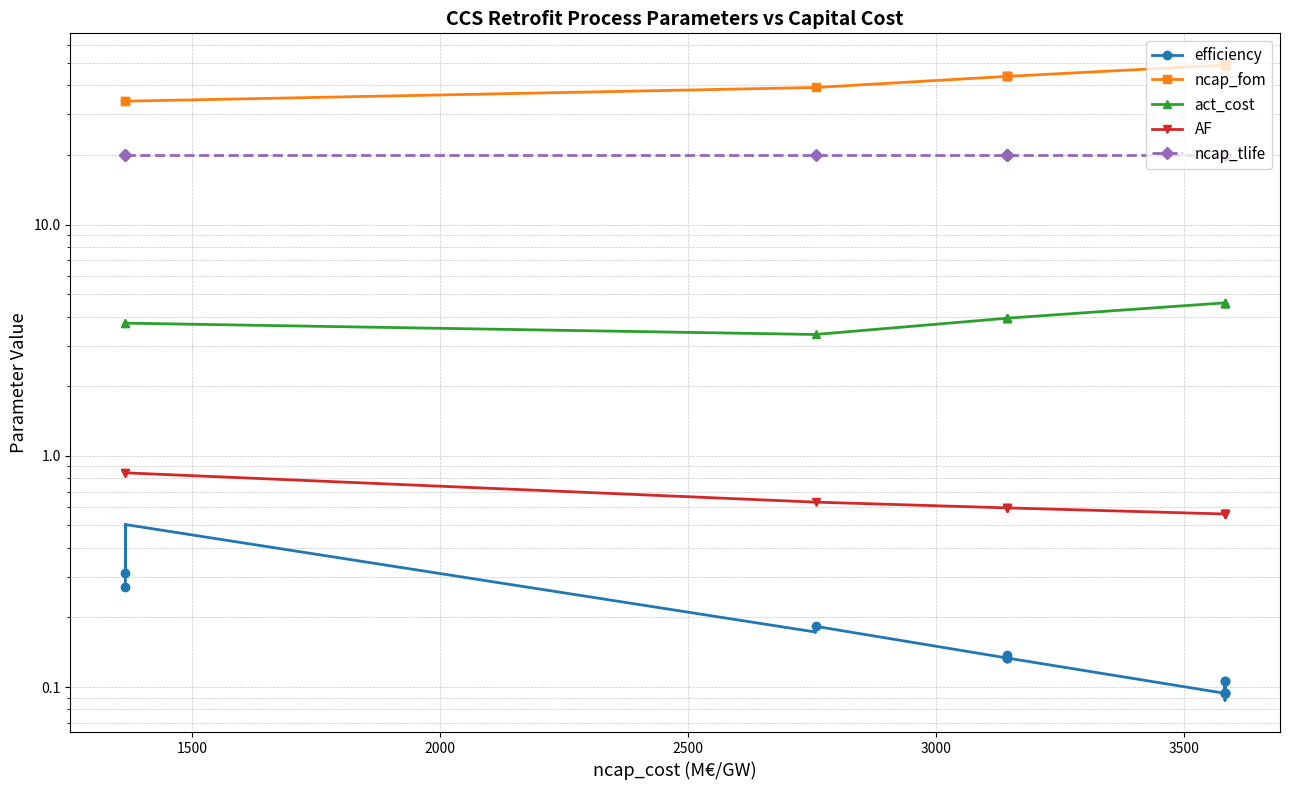

True or false: ncap_fom has more than 0 points higher than both neighbors.

False